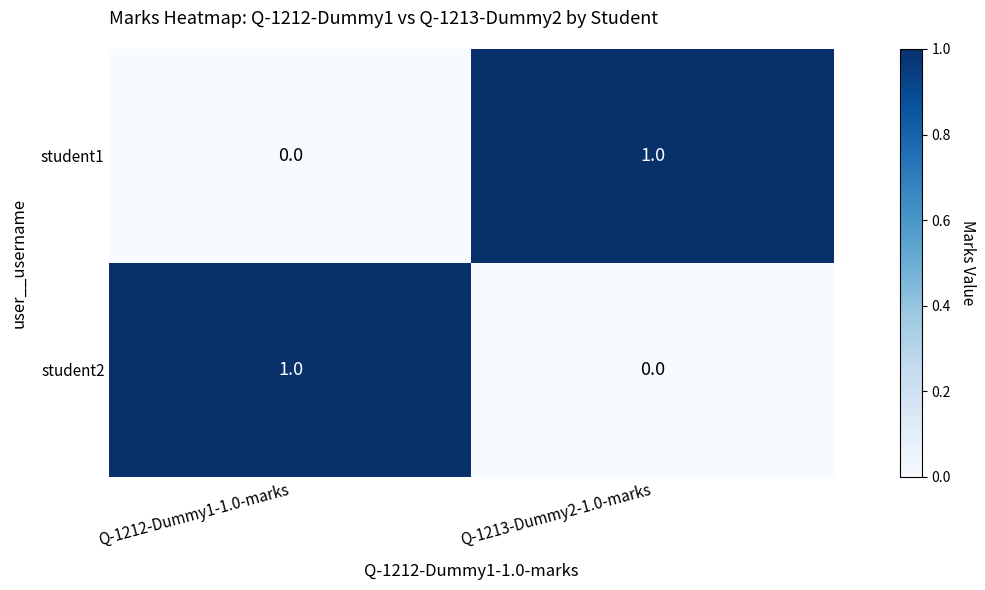

At Q-1213-Dummy2-1.0-marks, list the series in order from smallest to largest.

student2, student1